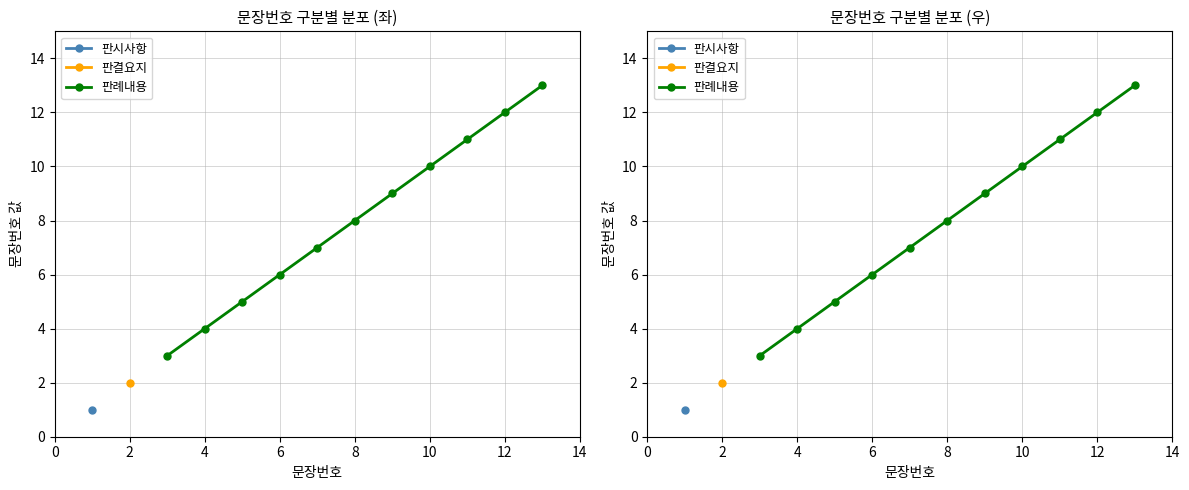

At 2, list the series in order from largest to smallest.

판시사항, 판결요지, 판례내용